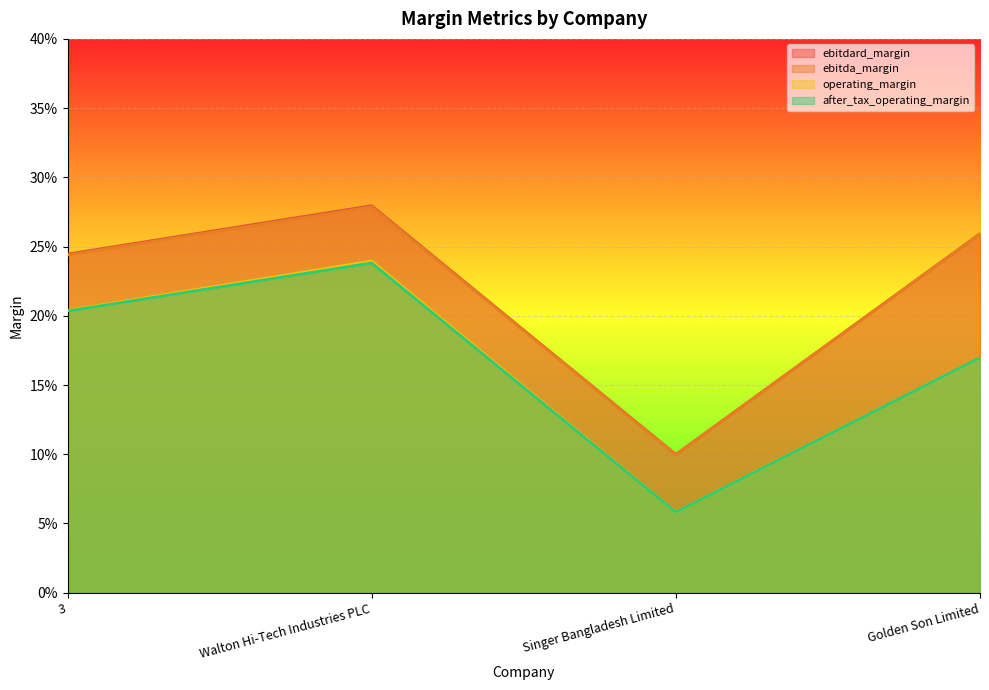

Is it true that ebitdard_margin equals 0.3 at Walton Hi-Tech Industries PLC?

True